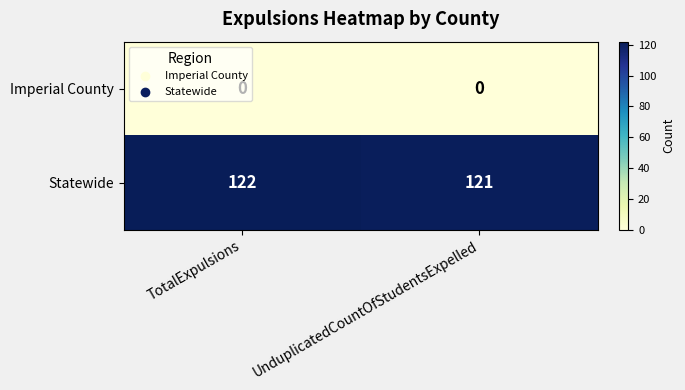

What is the maximum value for Statewide?

122